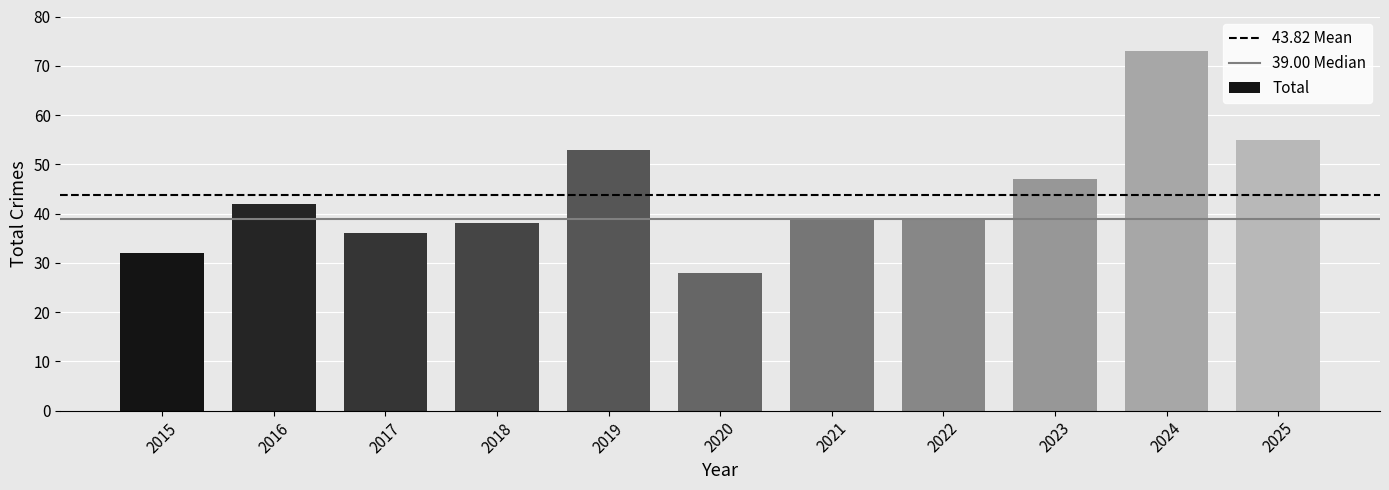

What is the difference between the maximum and second lowest values?

41